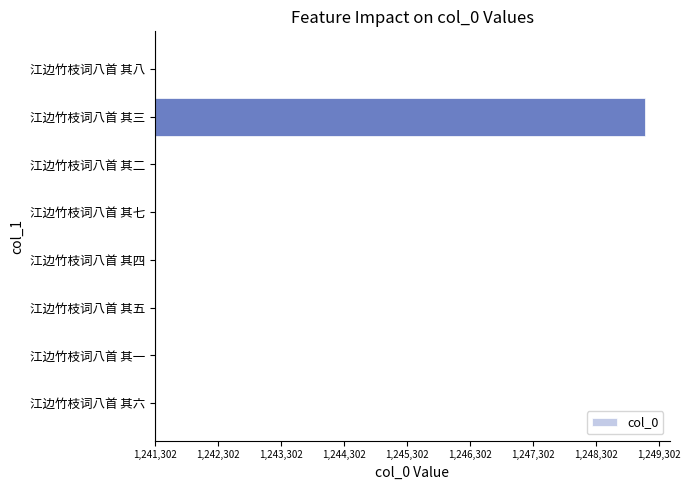

Are the bars horizontal?

Yes